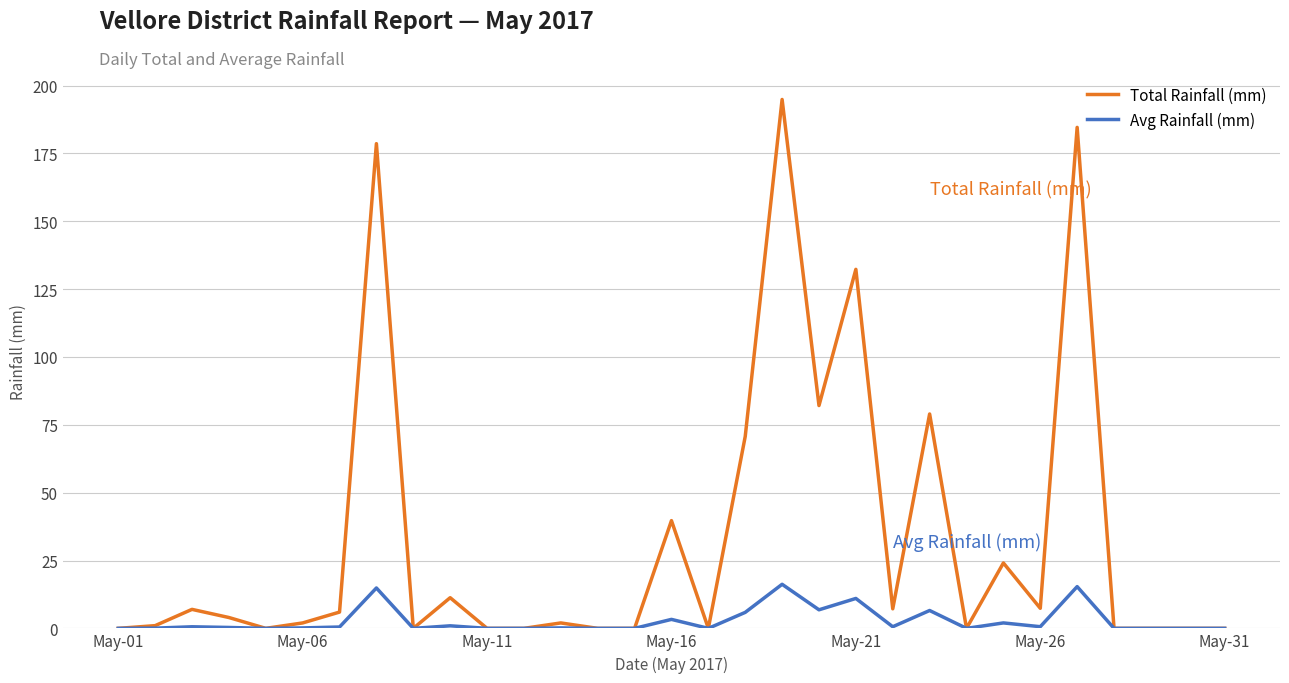

Which series has the largest range (max minus min)?

Total Rainfall (mm)